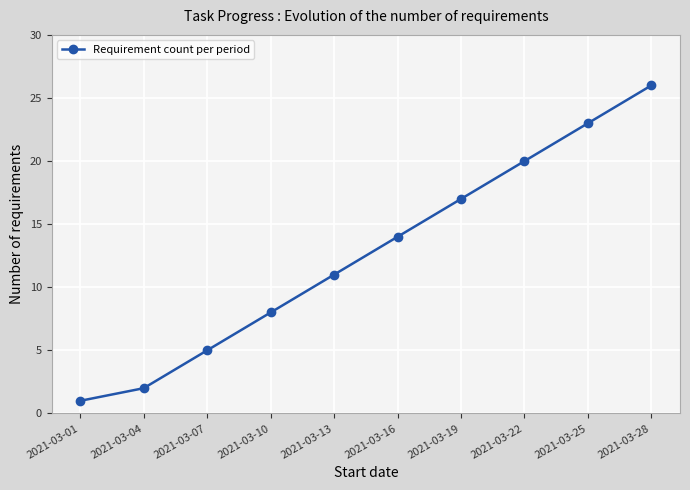

The value at 2021-03-04 is 1. True or false?

False